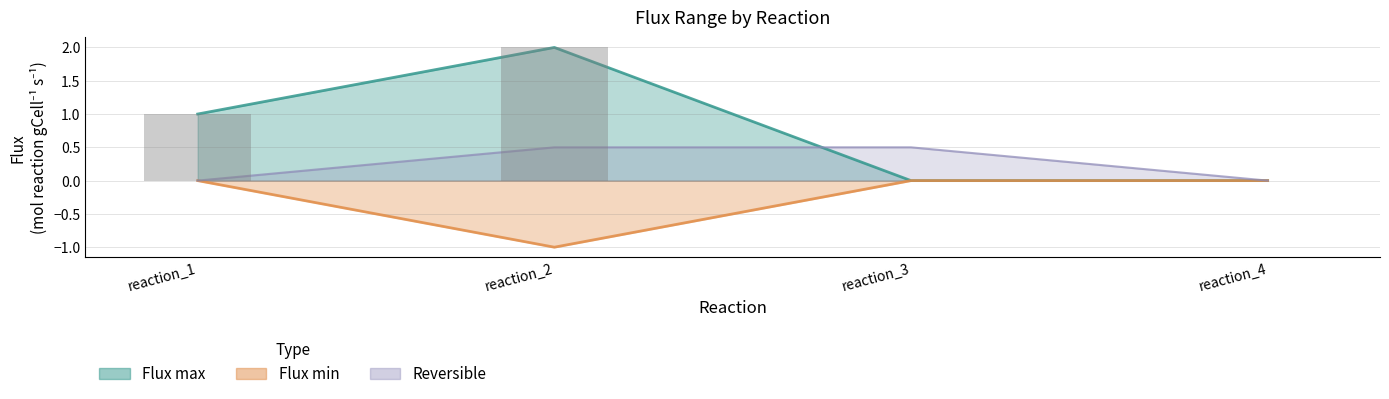

What is the sum of the values at reaction_2 and reaction_1?

0.5